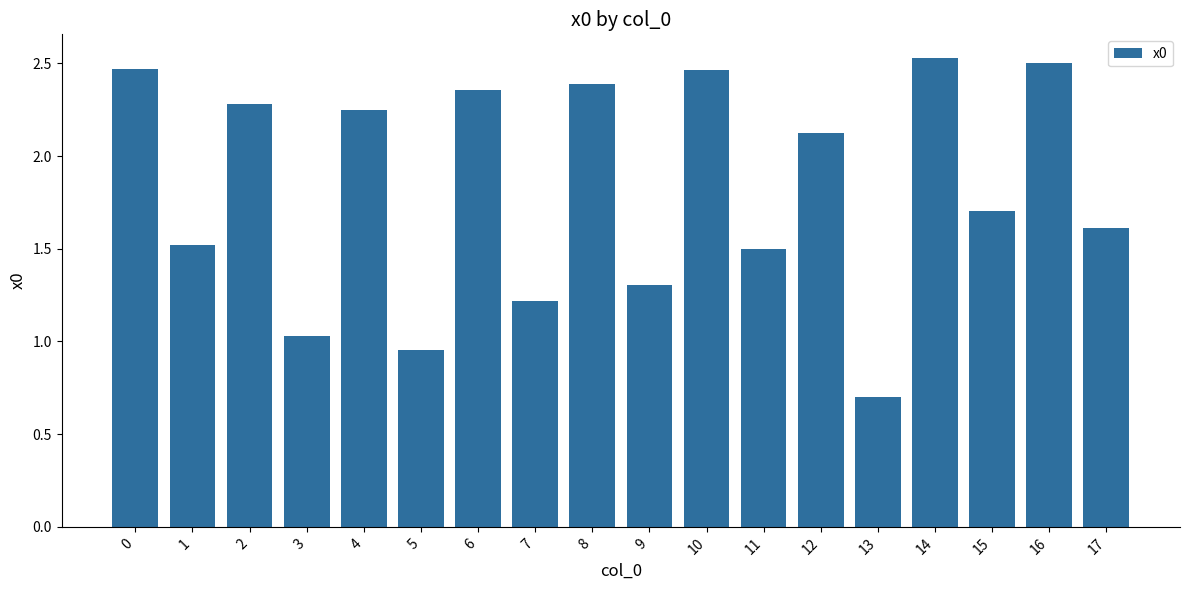

What is the approximate value at 17?

1.6